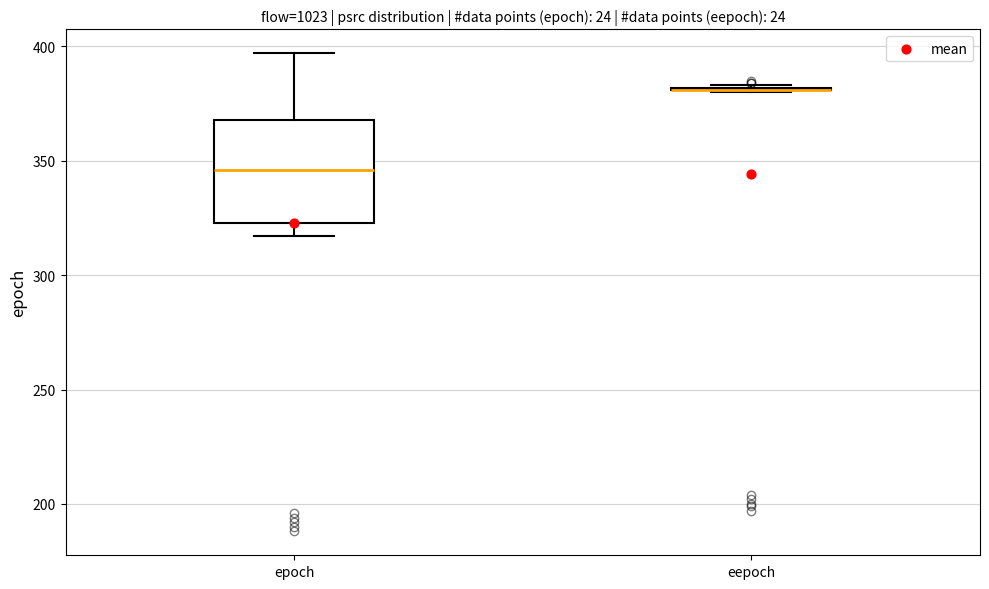

Reading left to right, transcribe this box plot: for each box, give where its median line is, the range the box spans, and where its two whiskers end, as read against the y-axis. The values are not printed on the chart, so give them approximately, as read against the axis.

epoch: median 345, box 325 to 370, whiskers 315 to 395
eepoch: box collapsed to a line at 380, whiskers 380 to 385